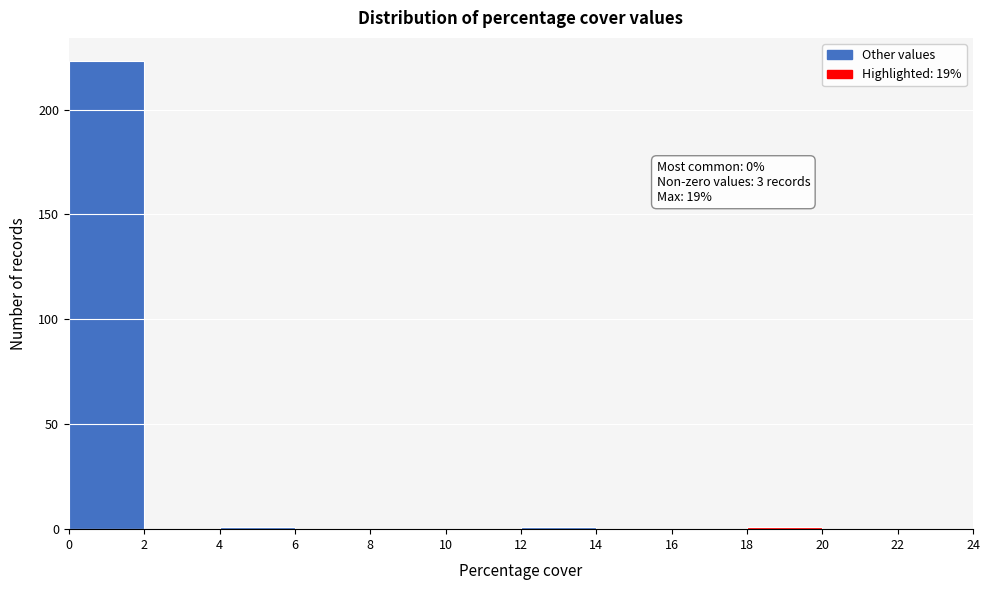

Over which range of the x-axis is the bar tallest?

0 to 2